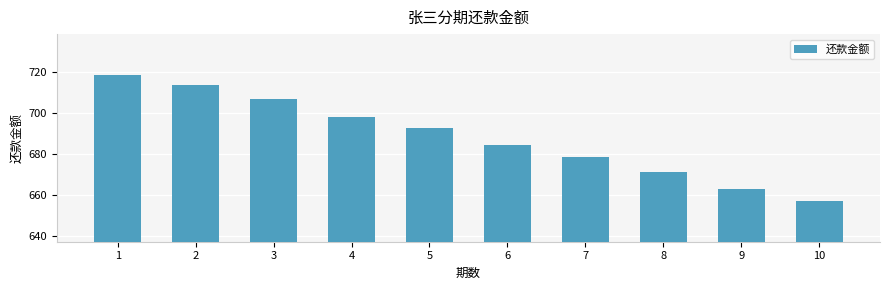

Which has a higher value, 6 or 10?

6